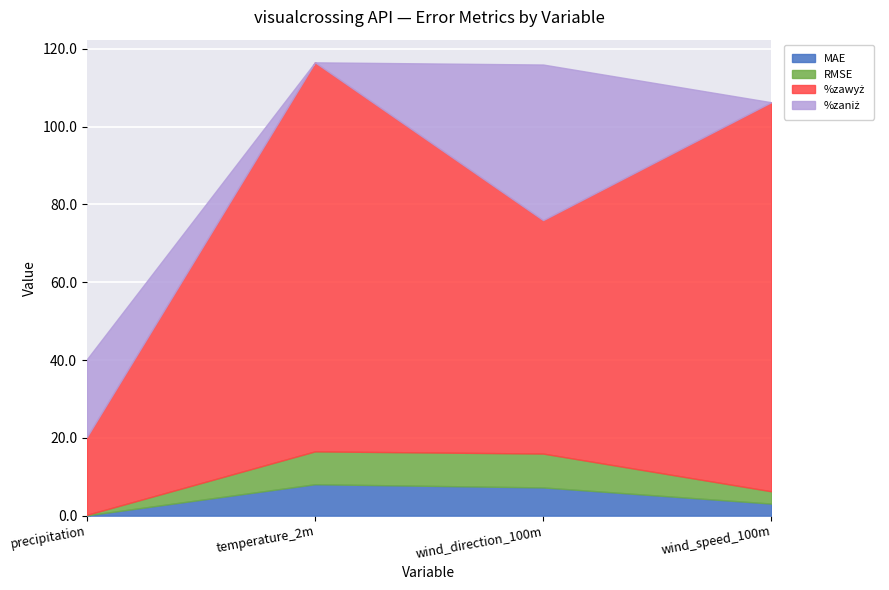

What is the lowest value of the RMSE series?

0.1